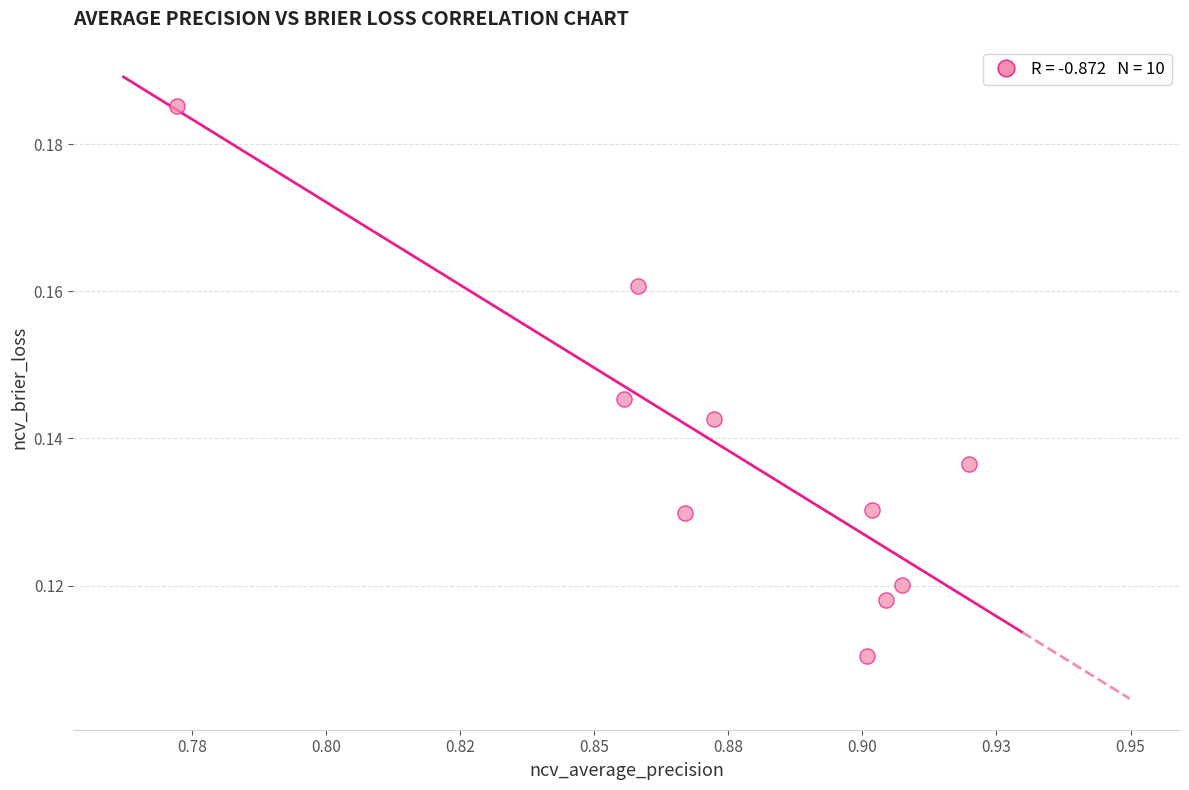

What is the average X value?

0.9